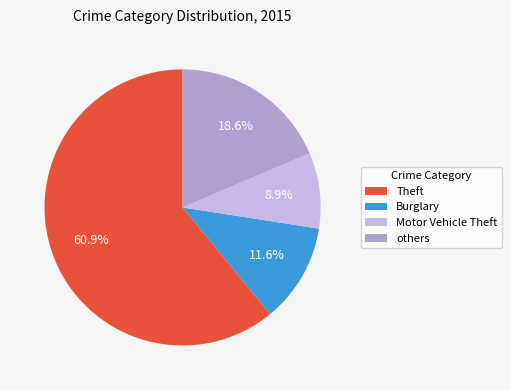

Between others and Motor Vehicle Theft, which is larger?

others